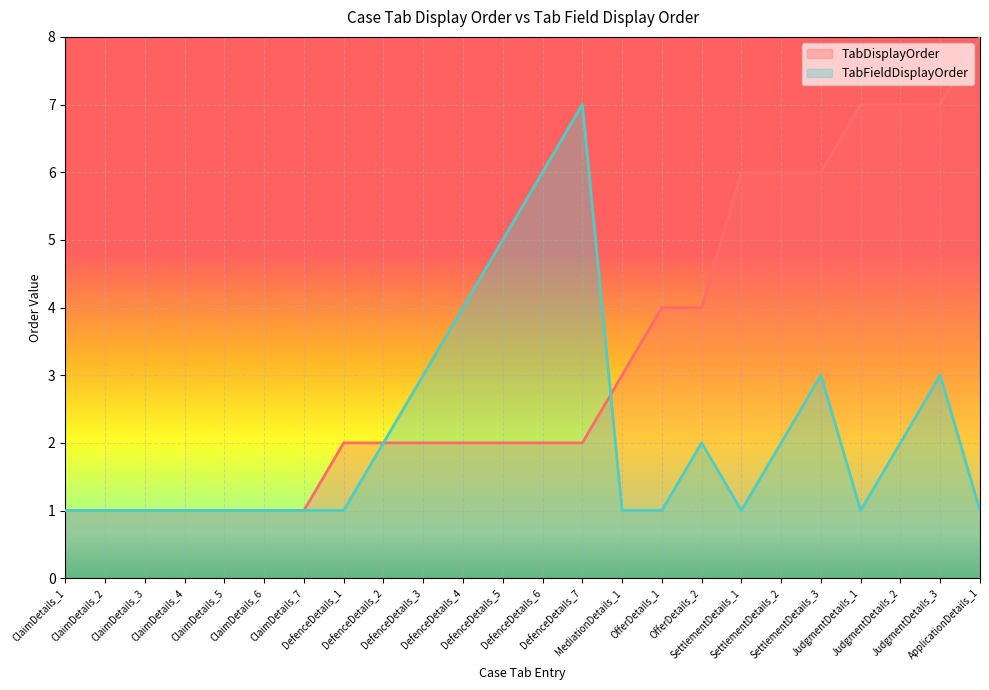

The value of TabFieldDisplayOrder at ClaimDetails_5 is 2. True or false?

False